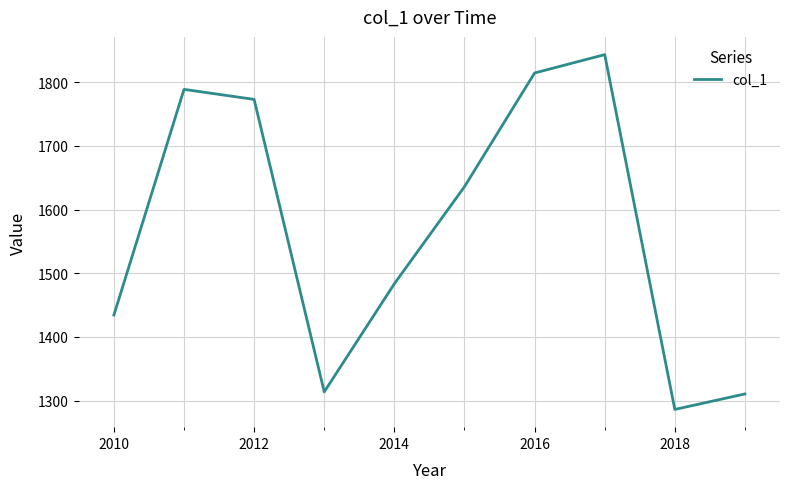

What is the difference between the maximum and minimum values?

556.9